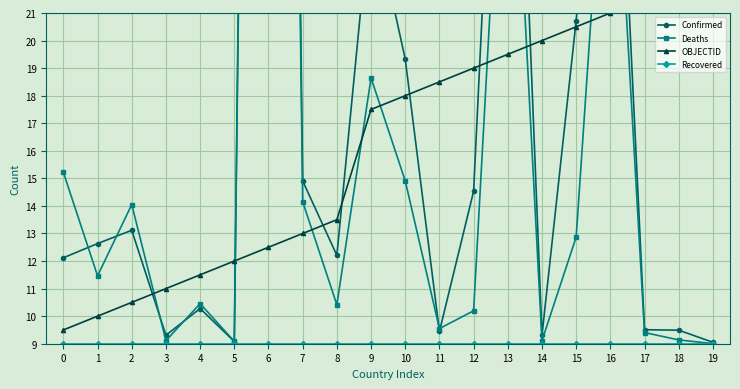

How many interior local peaks does the Confirmed series have?

6